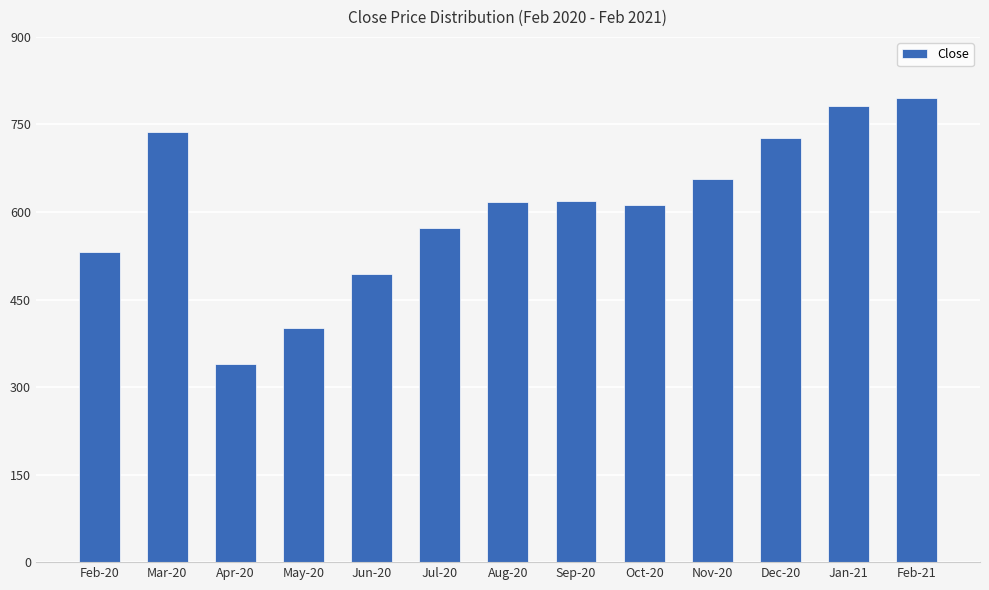

Does the chart contain any negative values?

No